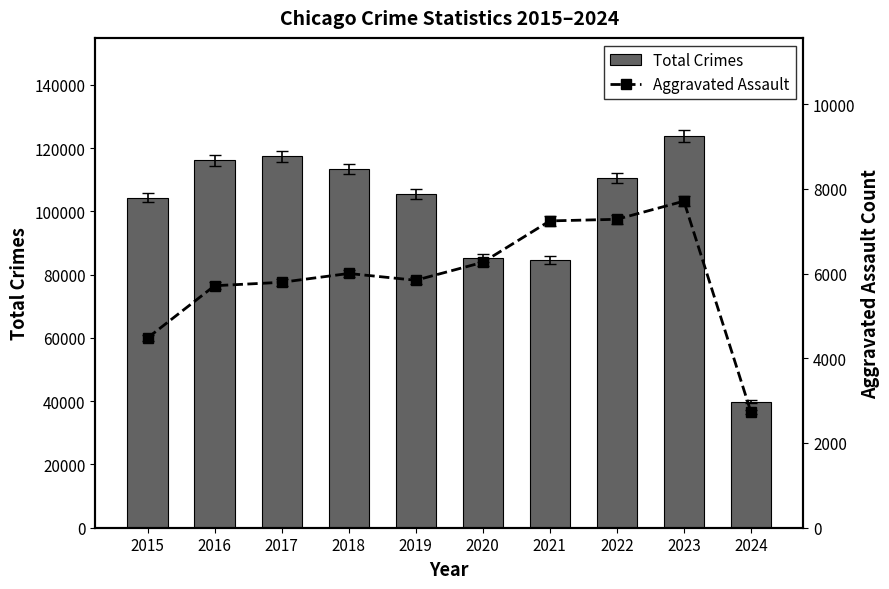

Which has a higher value, 2020 or 2021?

2020